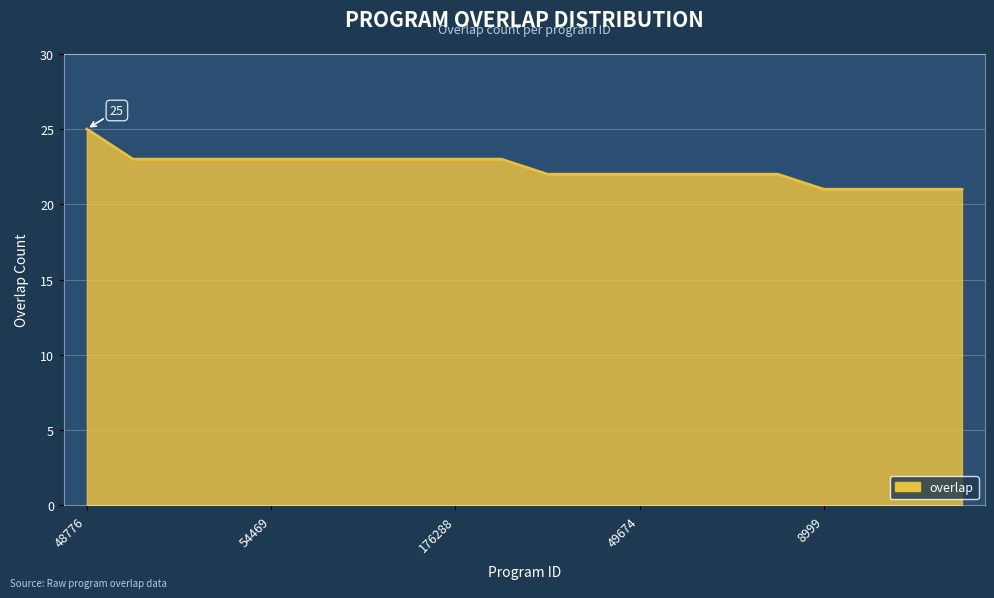

What is the smallest value displayed?

21